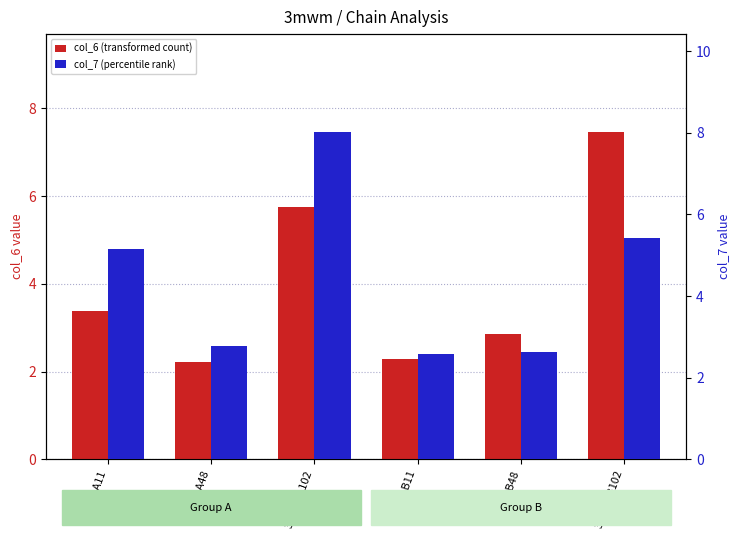

At 3mwmA11, list the series in order from largest to smallest.

col_7 (percentile rank), col_6 (transformed count)